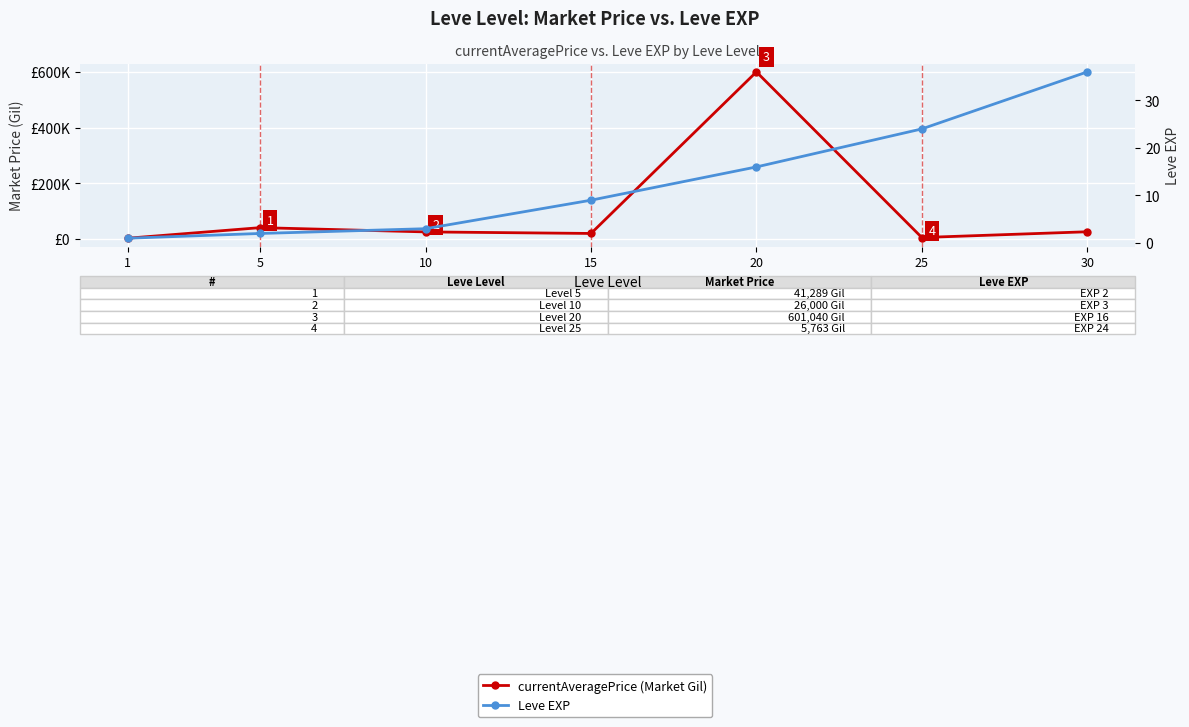

True or false: currentAveragePrice (Market Gil) has a value of 4401 at 15.

False